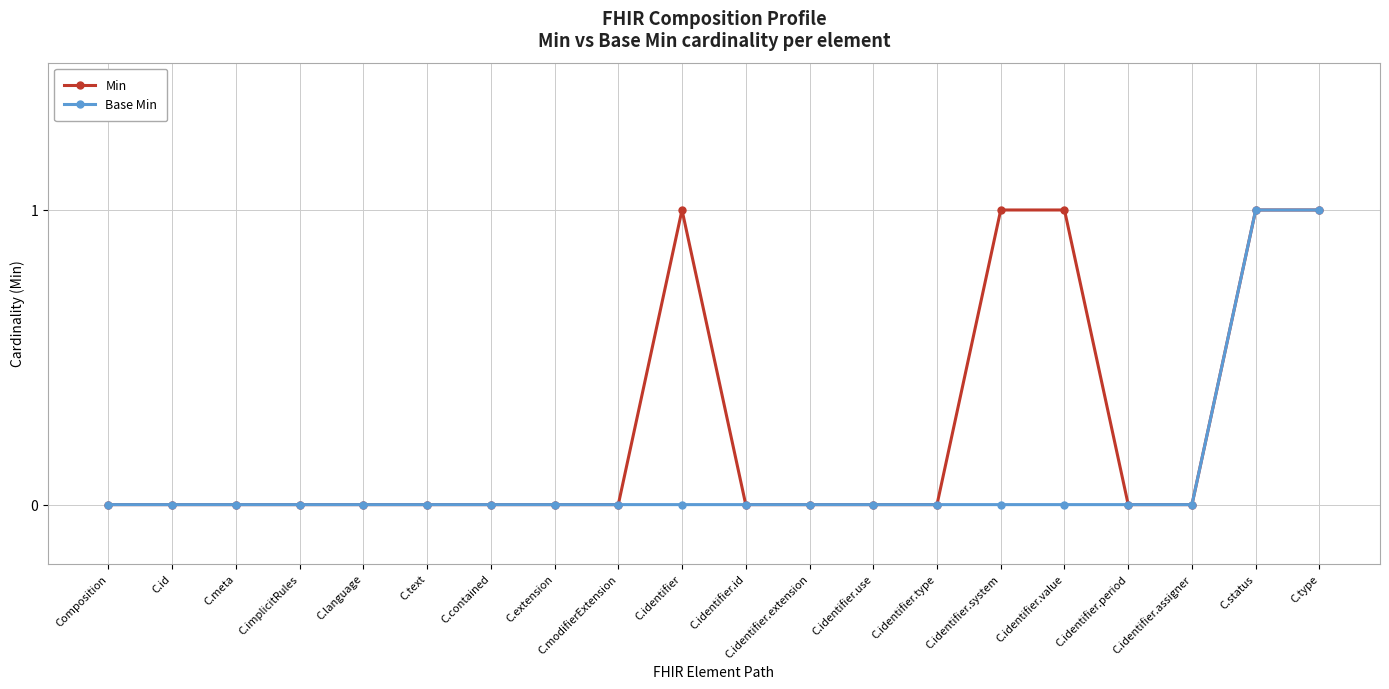

What is the maximum value shown in the chart?

1